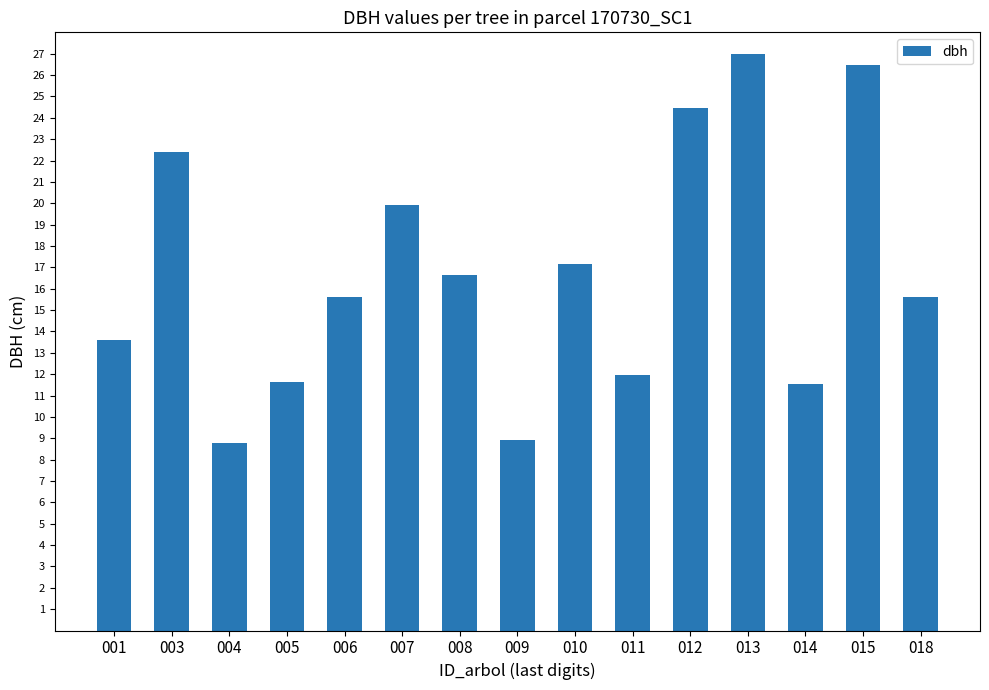

What is the ratio of the value at 010 to the value at 011?

1.4